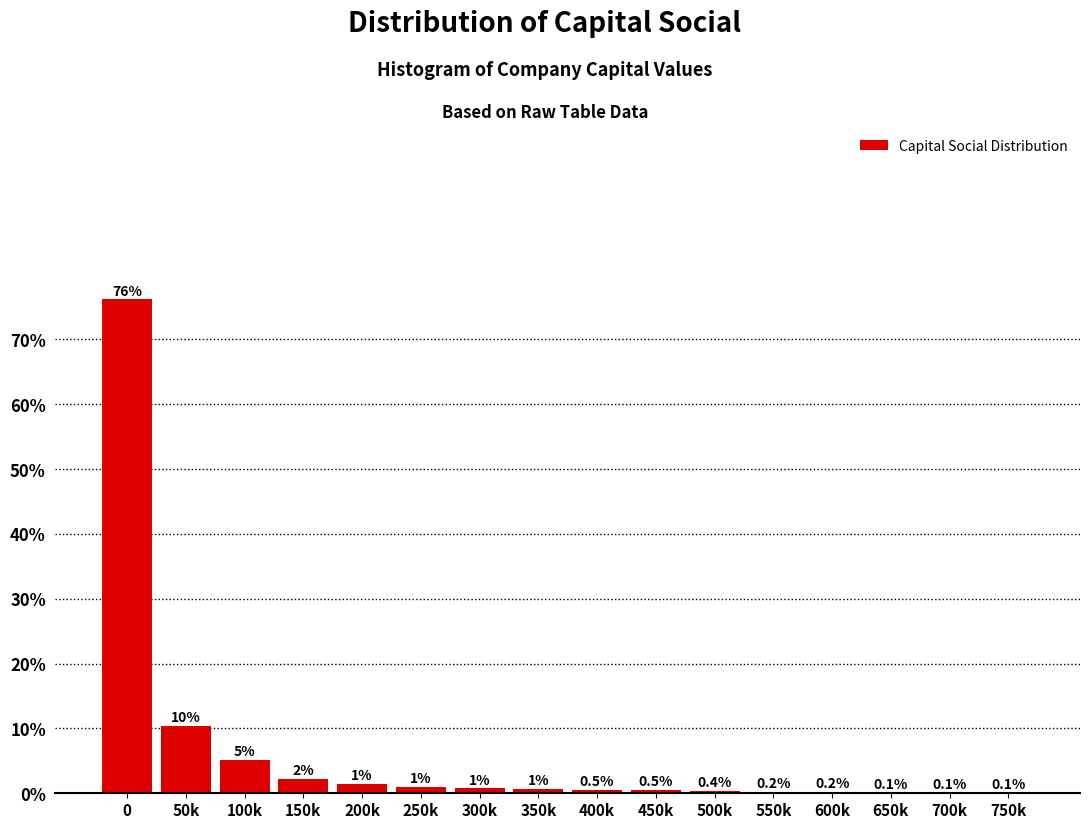

Are the bars horizontal?

No